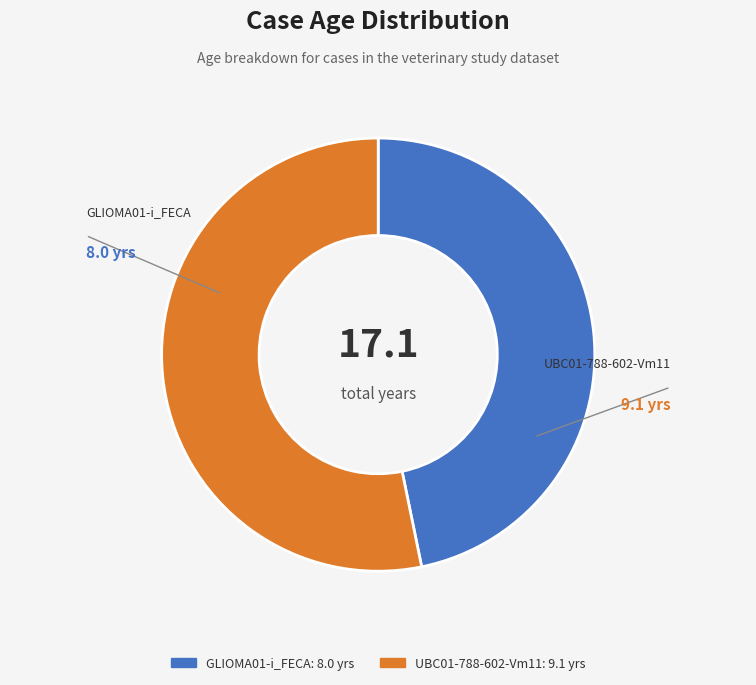

Which slice is the largest?

UBC01-788-602-Vm11